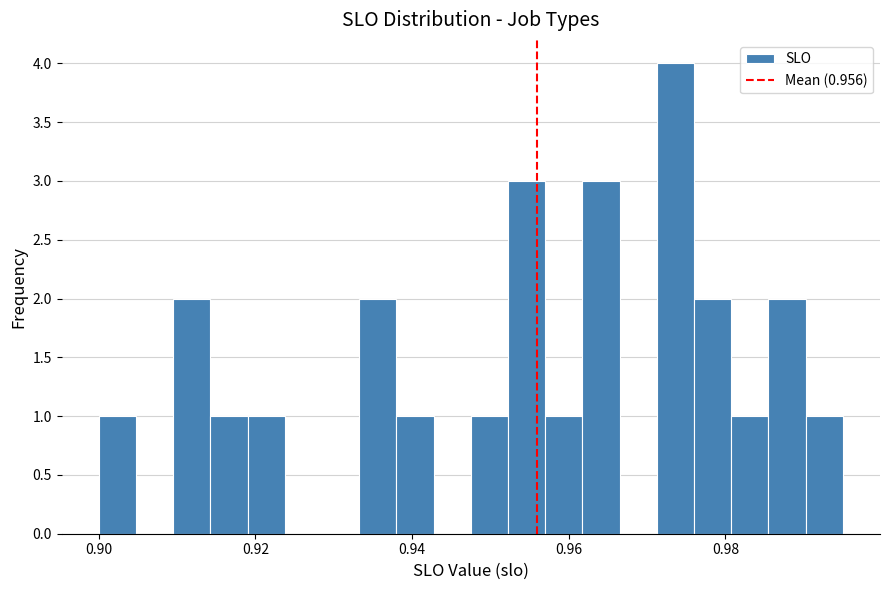

Read against the x-axis, roughly where is the centre of the tallest bar?

0.974